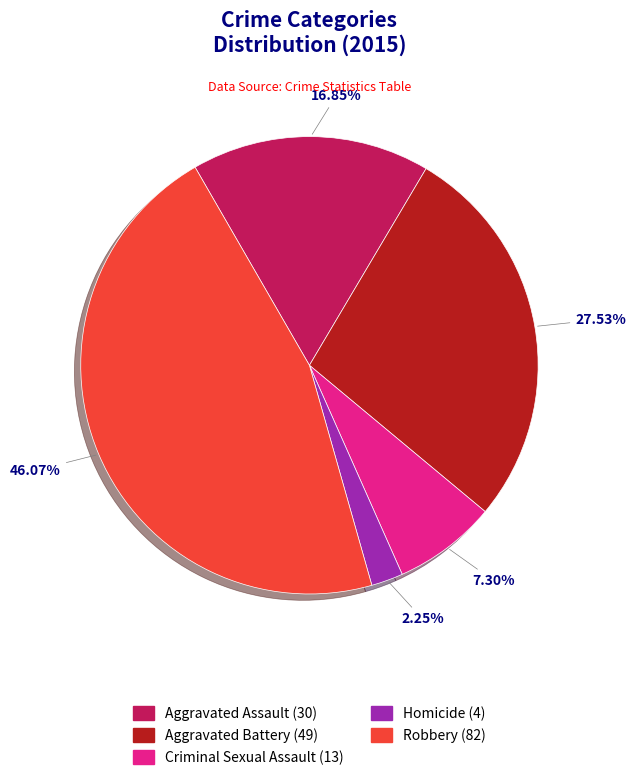

What percentage is the Aggravated Battery slice, to the nearest percent?

28%